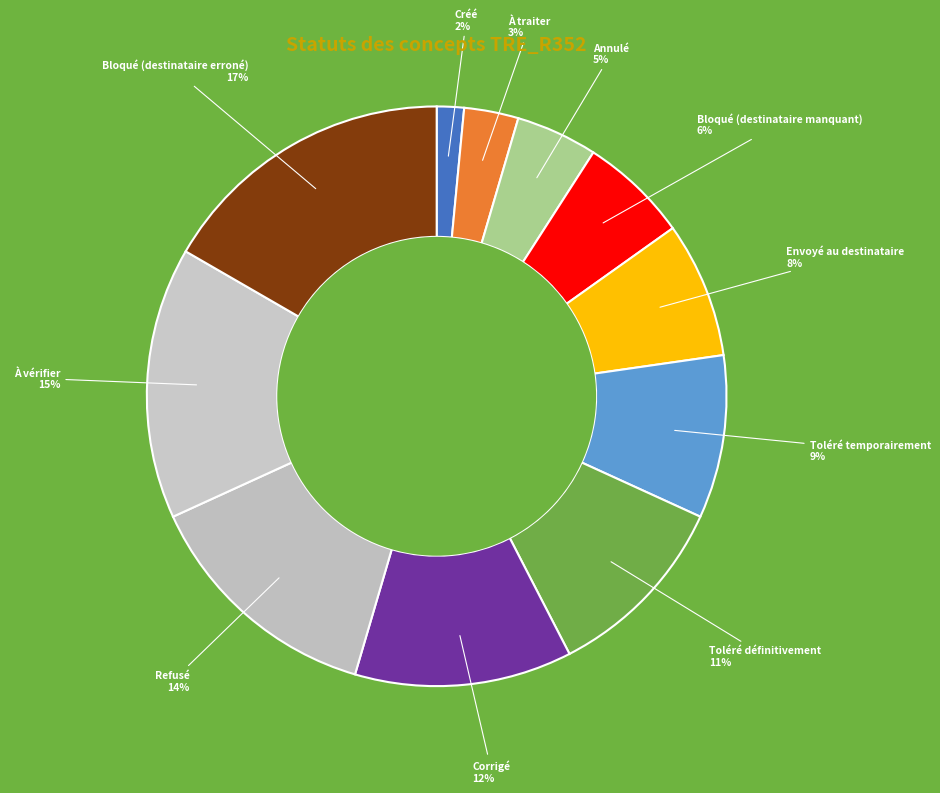

How many slices are in this pie chart?

11